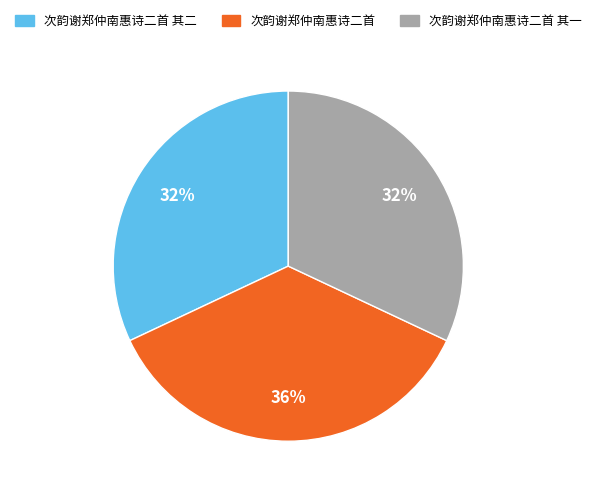

To the nearest percent, what portion does 次韵谢郑仲南惠诗二首 represent?

36%